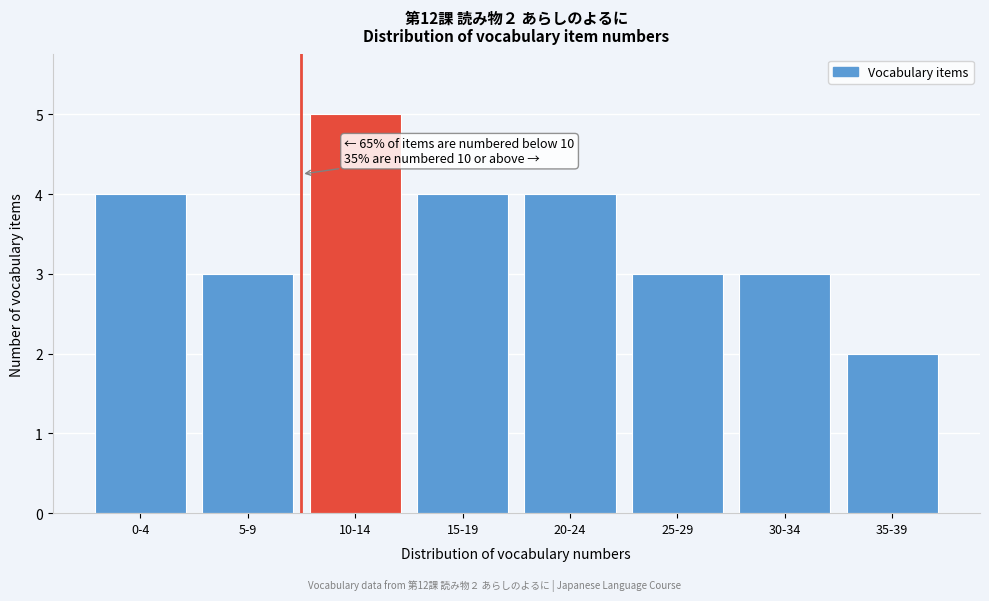

Reading left to right, transcribe all the data shown in this chart.

0-4=4	5-9=3	10-14=5	15-19=4	20-24=4	25-29=3	30-34=3	35-39=2